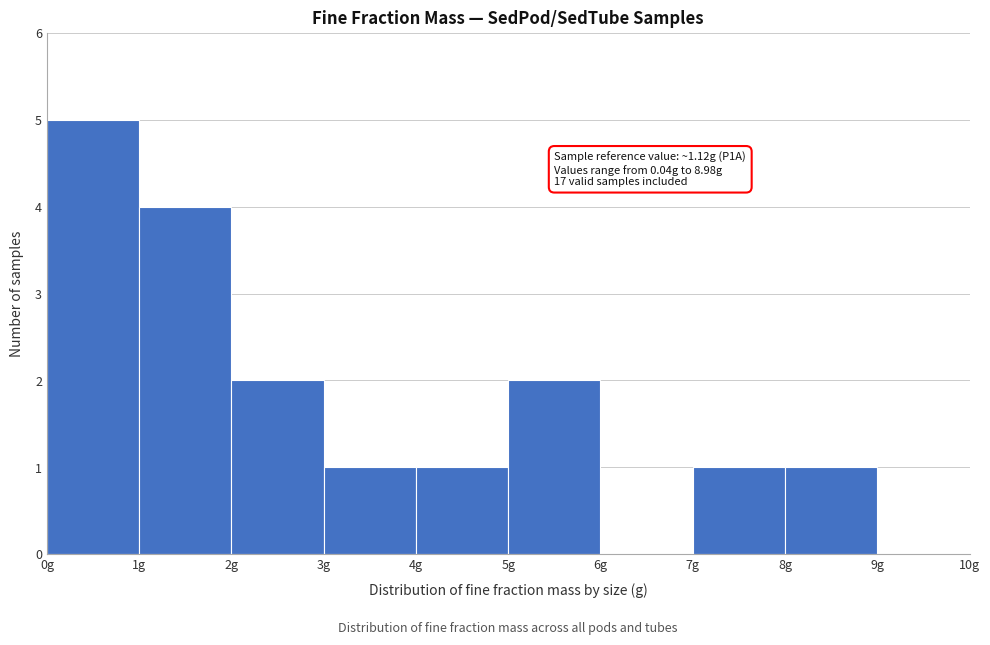

Which range on the x-axis has the tallest bar?

0 to 1